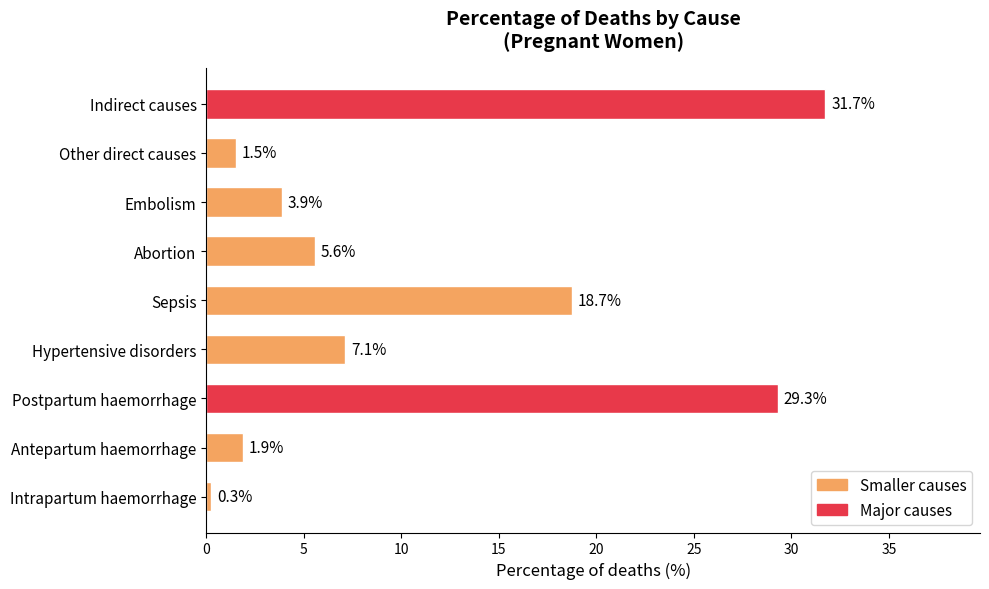

What value does the data have at Sepsis?

18.7